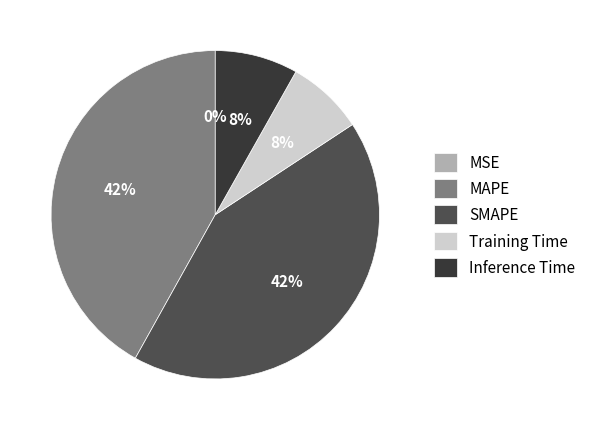

Do MAPE and SMAPE together represent more than half of the pie?

Yes